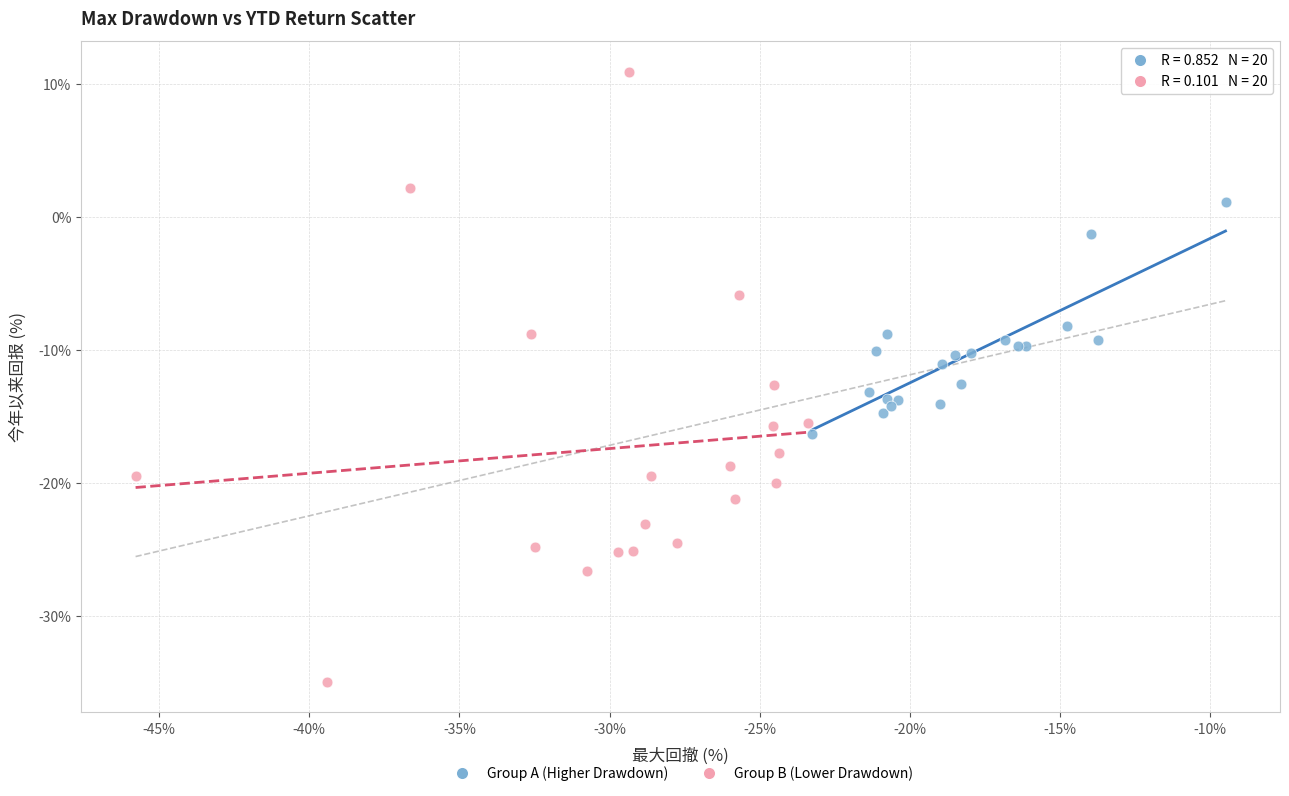

Which series reaches the minimum Y coordinate?

Group B (Lower Drawdown)